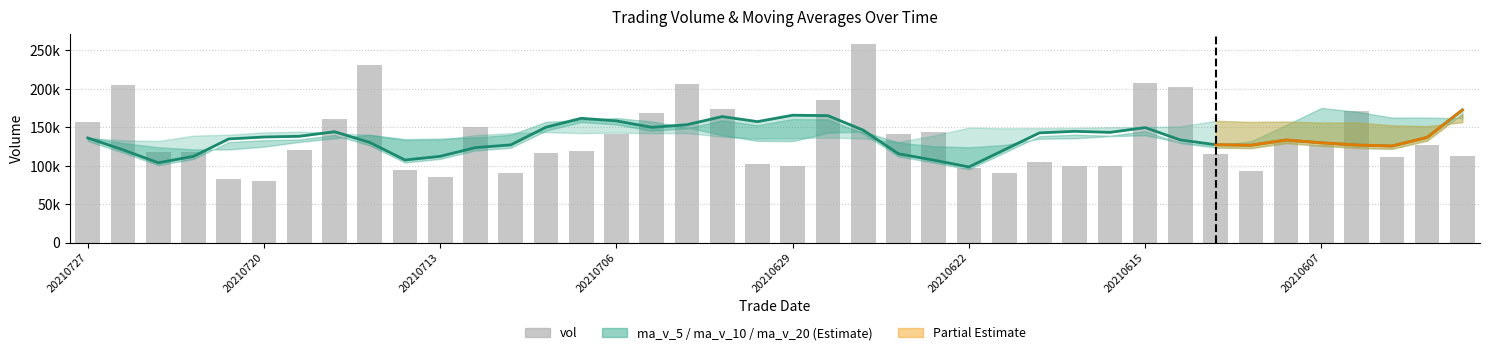

Which series changed the most between 20 and 24?

ma_v_5